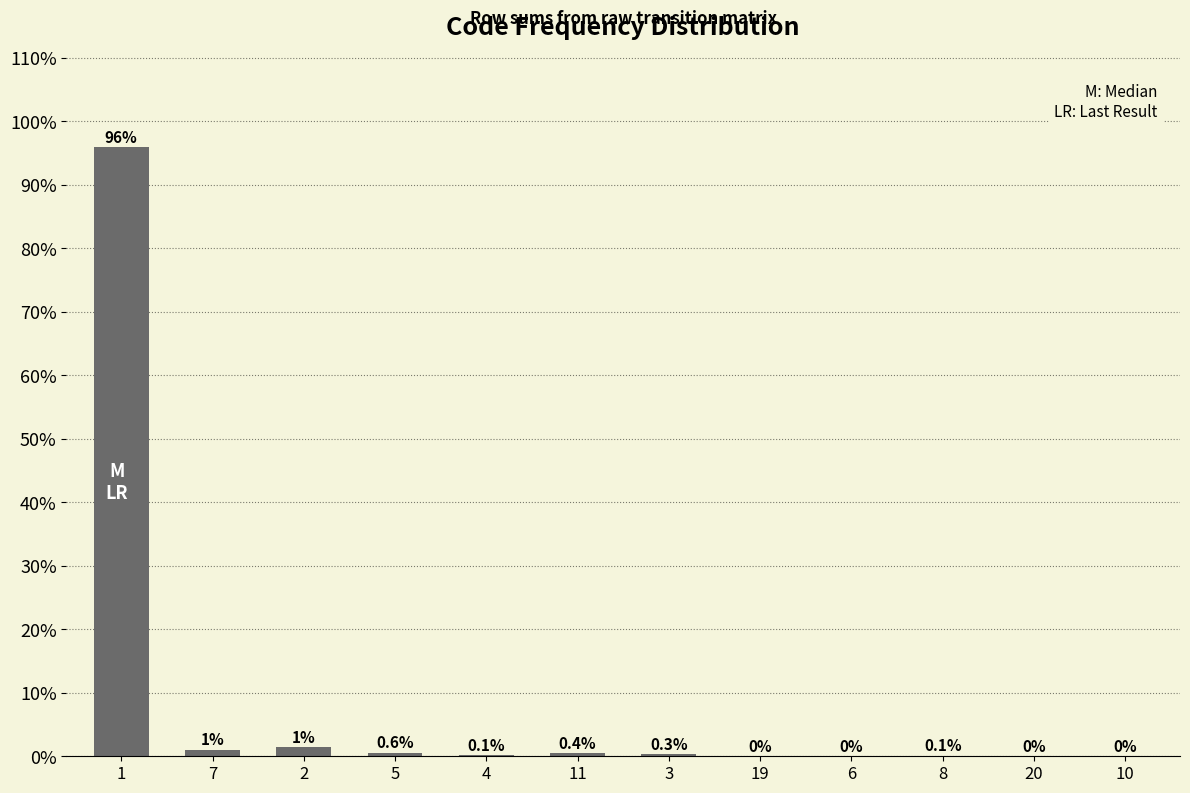

Read the value at 7.

1.0